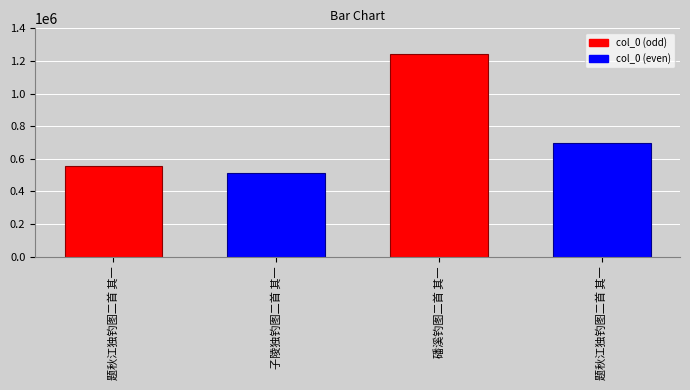

What is the change in value from 子陵独钓图二首 其一 to 题秋江独钓图二首 其一?

+185004